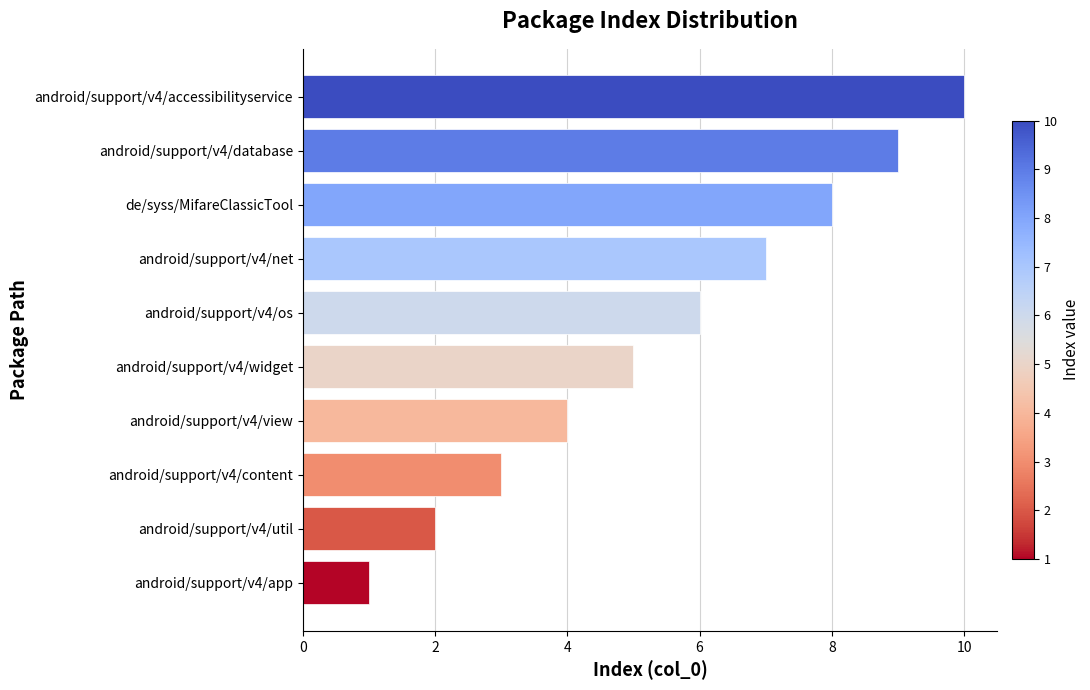

Where is the data nearest to the value 5?

android/support/v4/widget